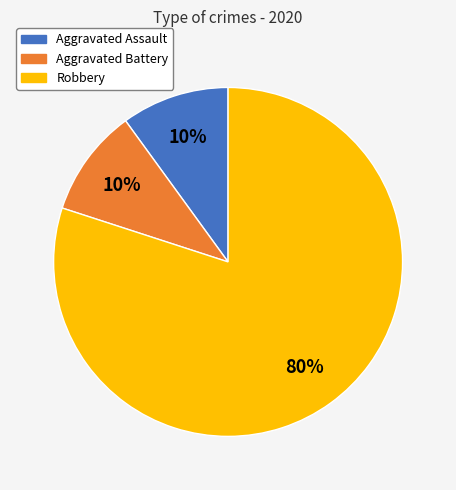

Which category has the biggest portion of the pie?

Robbery